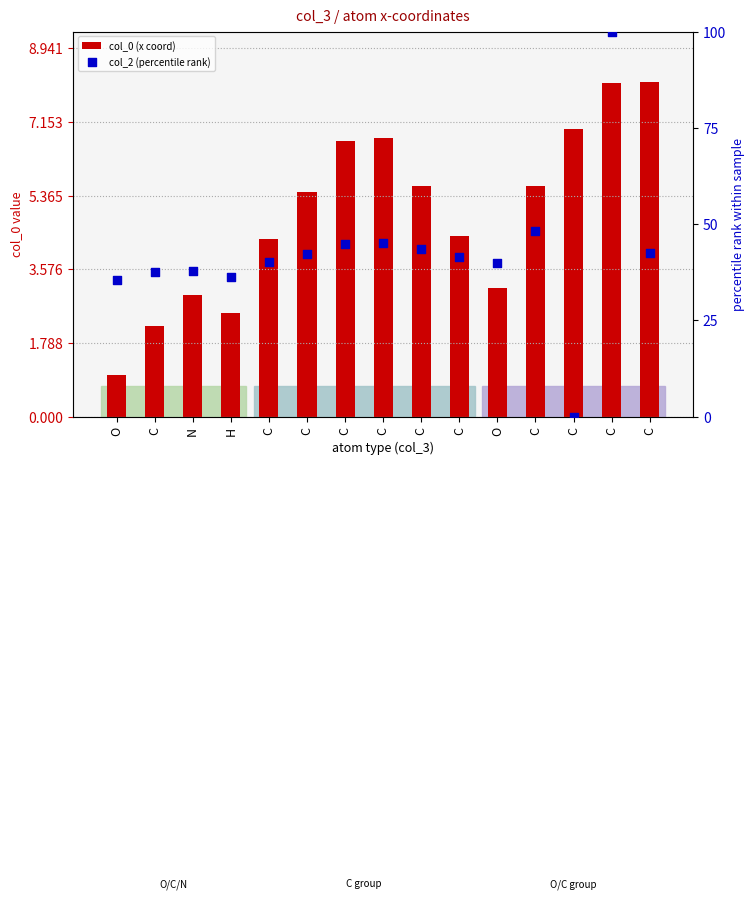

What are all the series names shown in the legend?

col_0 (x coord), col_2 (percentile rank)